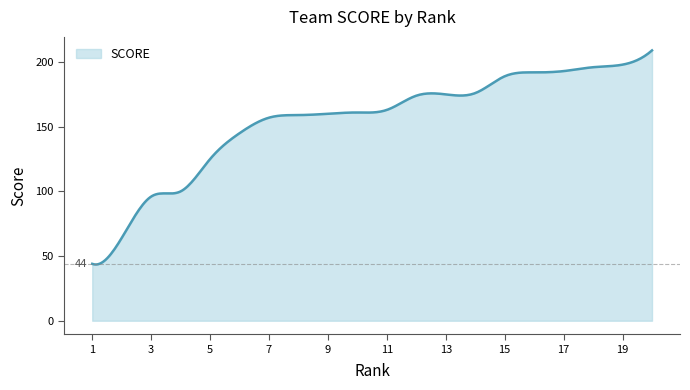

What is the maximum value shown in the chart?

209.0